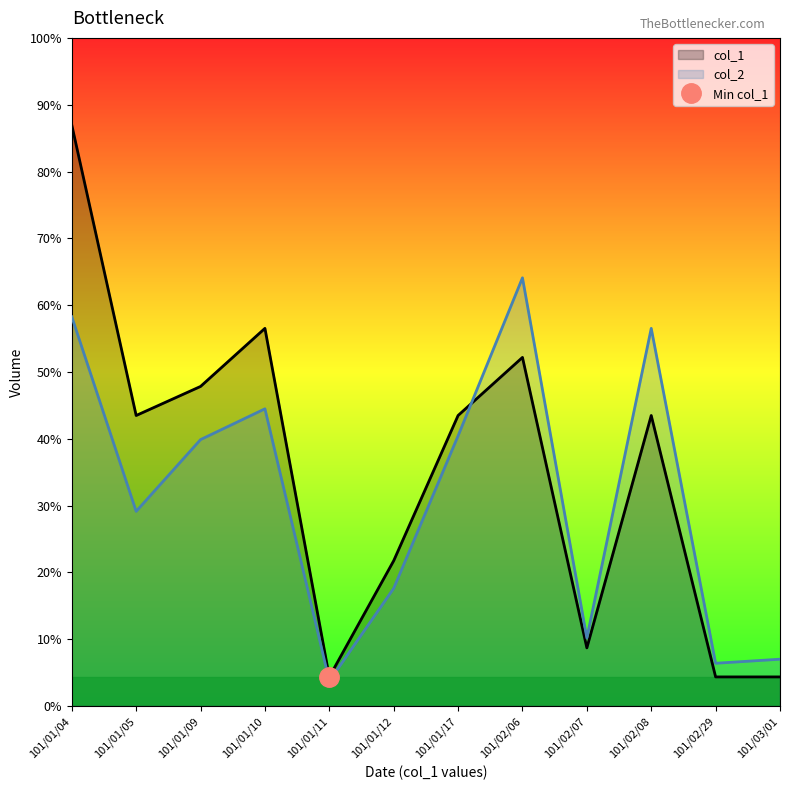

Does the chart display data point markers on the line(s)?

No